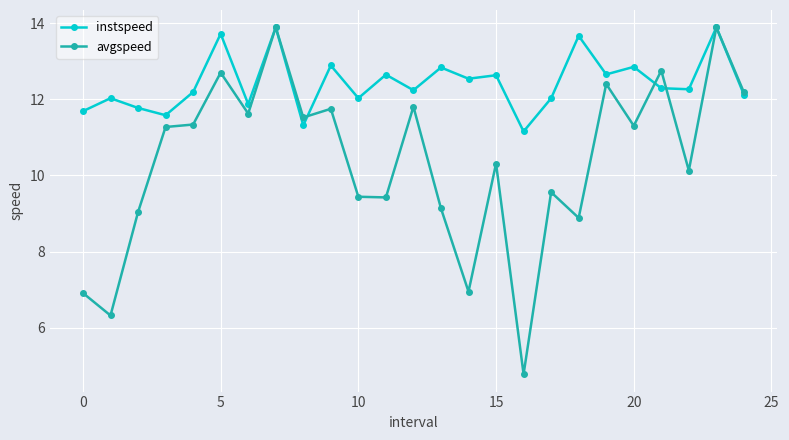

True or false: instspeed has more than 2 interior local peaks.

True